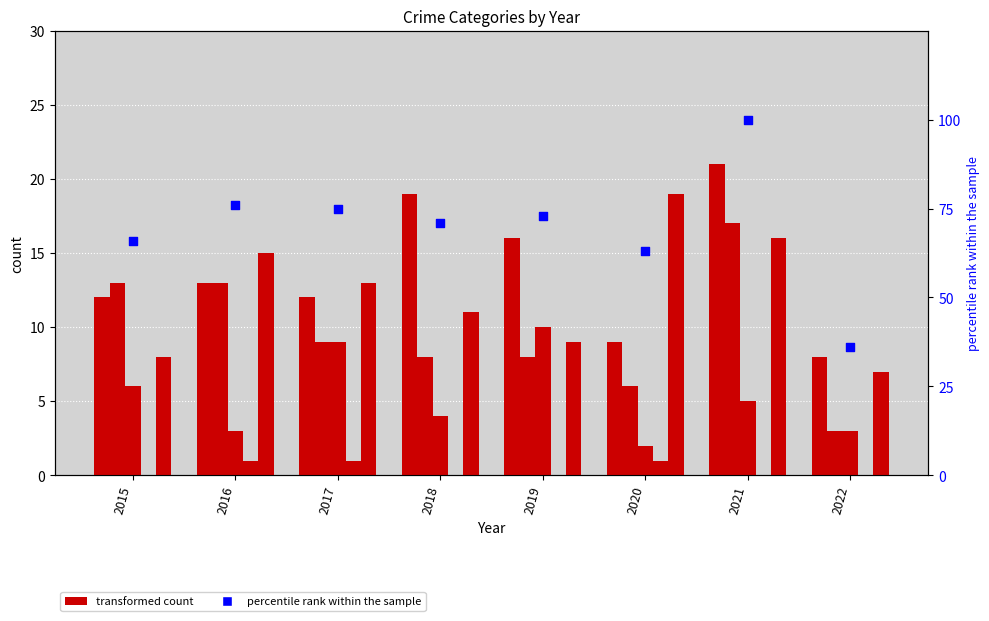

What is the total value across all series at 2022?

57